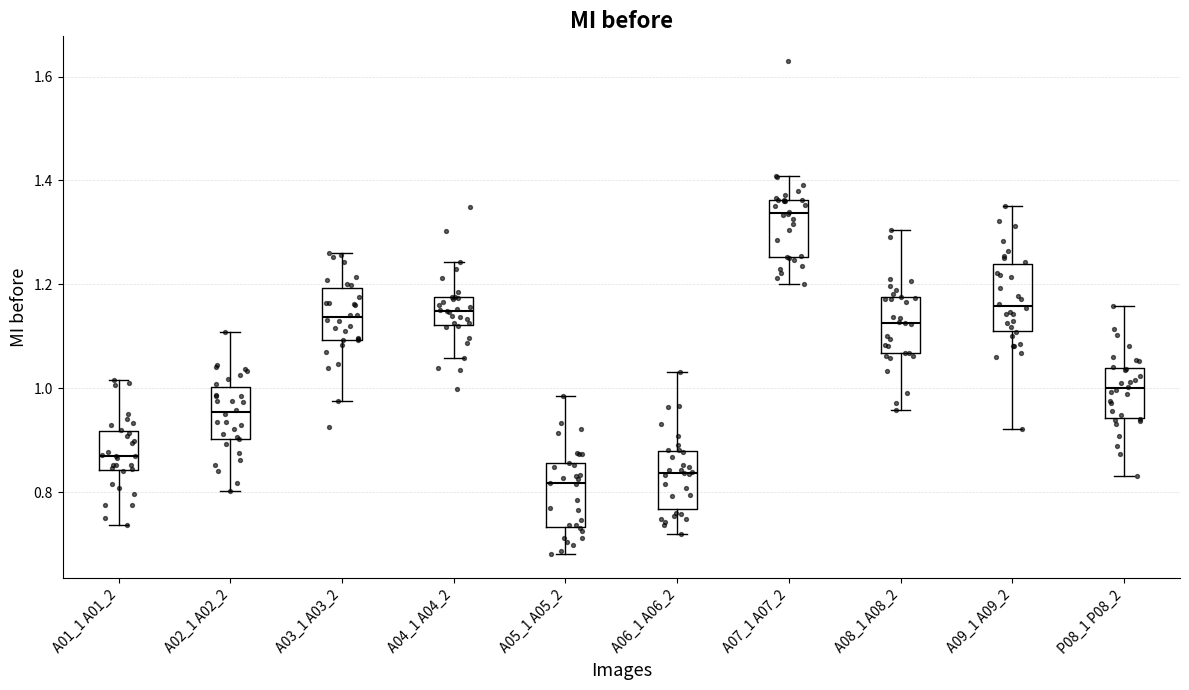

Reading left to right, read every box against the y-axis: the position of its median line, the range the box covers, and the ends of its whiskers. The values are not printed on the chart, so give them approximately, as read against the axis.

A01_1 A01_2: median 0.88, box 0.84 to 0.92, whiskers 0.74 to 1.02
A02_1 A02_2: median 0.96, box 0.90 to 1.00, whiskers 0.80 to 1.10
A03_1 A03_2: median 1.14, box 1.10 to 1.20, whiskers 0.98 to 1.26
A04_1 A04_2: median 1.14, box 1.12 to 1.18, whiskers 1.06 to 1.24
A05_1 A05_2: median 0.82, box 0.74 to 0.86, whiskers 0.68 to 0.98
A06_1 A06_2: median 0.84, box 0.76 to 0.88, whiskers 0.72 to 1.04
A07_1 A07_2: median 1.34, box 1.26 to 1.36, whiskers 1.20 to 1.40
A08_1 A08_2: median 1.12, box 1.06 to 1.18, whiskers 0.96 to 1.30
A09_1 A09_2: median 1.16, box 1.12 to 1.24, whiskers 0.92 to 1.36
P08_1 P08_2: median 1.00, box 0.94 to 1.04, whiskers 0.84 to 1.16